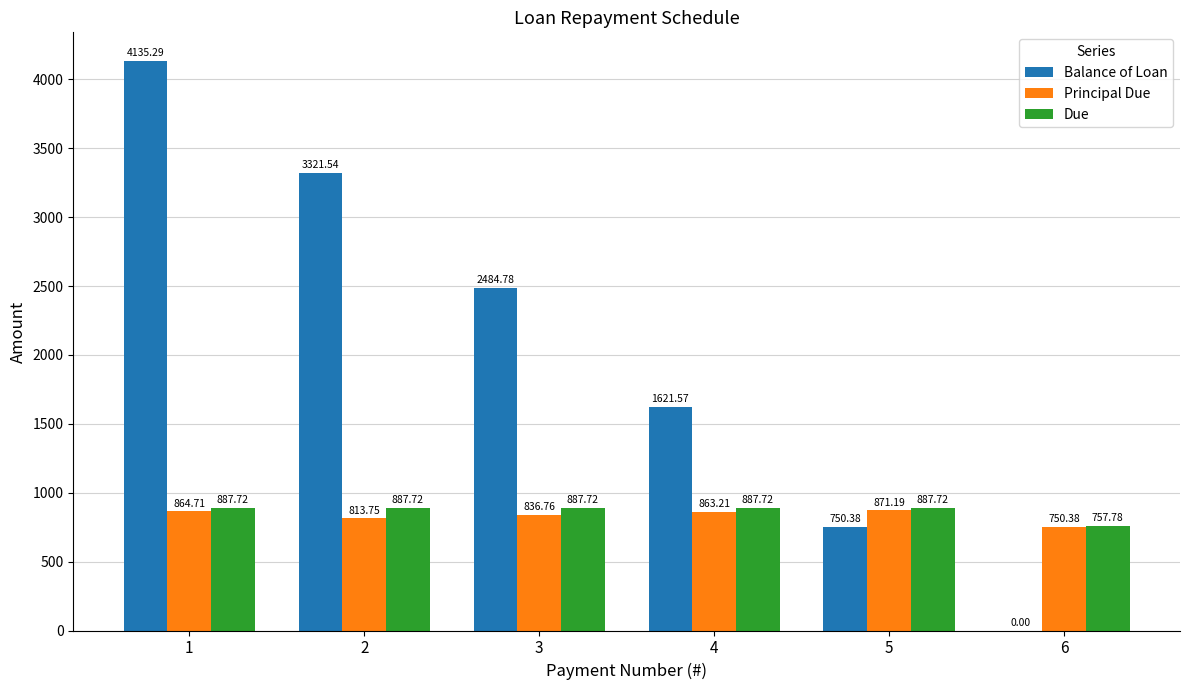

Reading right to left, extract all data points from this chart.

Balance of Loan: 0.0	750.4	1621.6	2484.8	3321.5	4135.3
Principal Due: 750.4	871.2	863.2	836.8	813.8	864.7
Due: 757.8	887.7	887.7	887.7	887.7	887.7